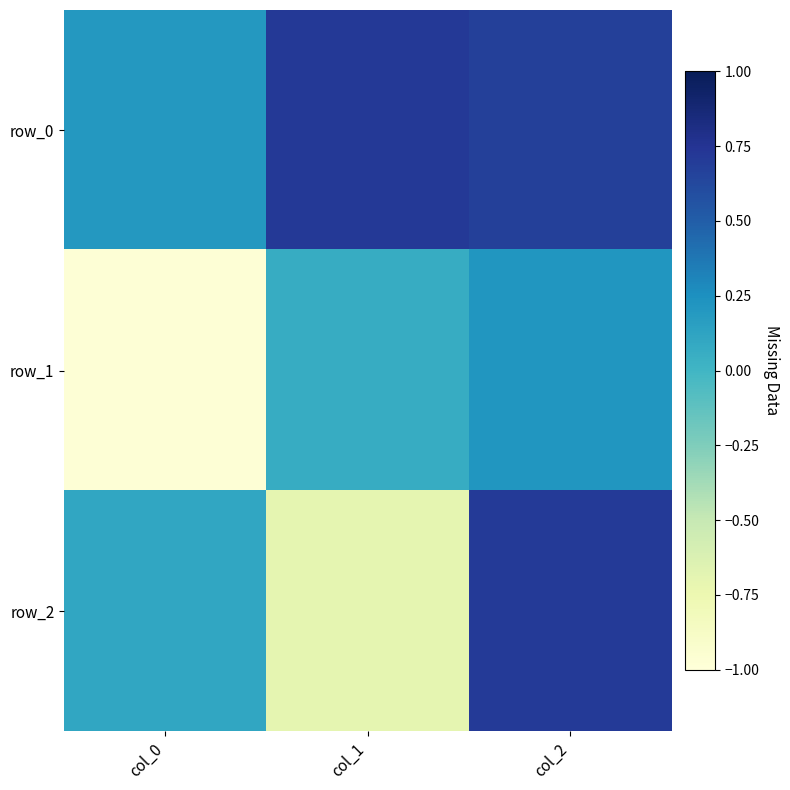

Between col_1 and col_2, which series saw the biggest shift?

row_2